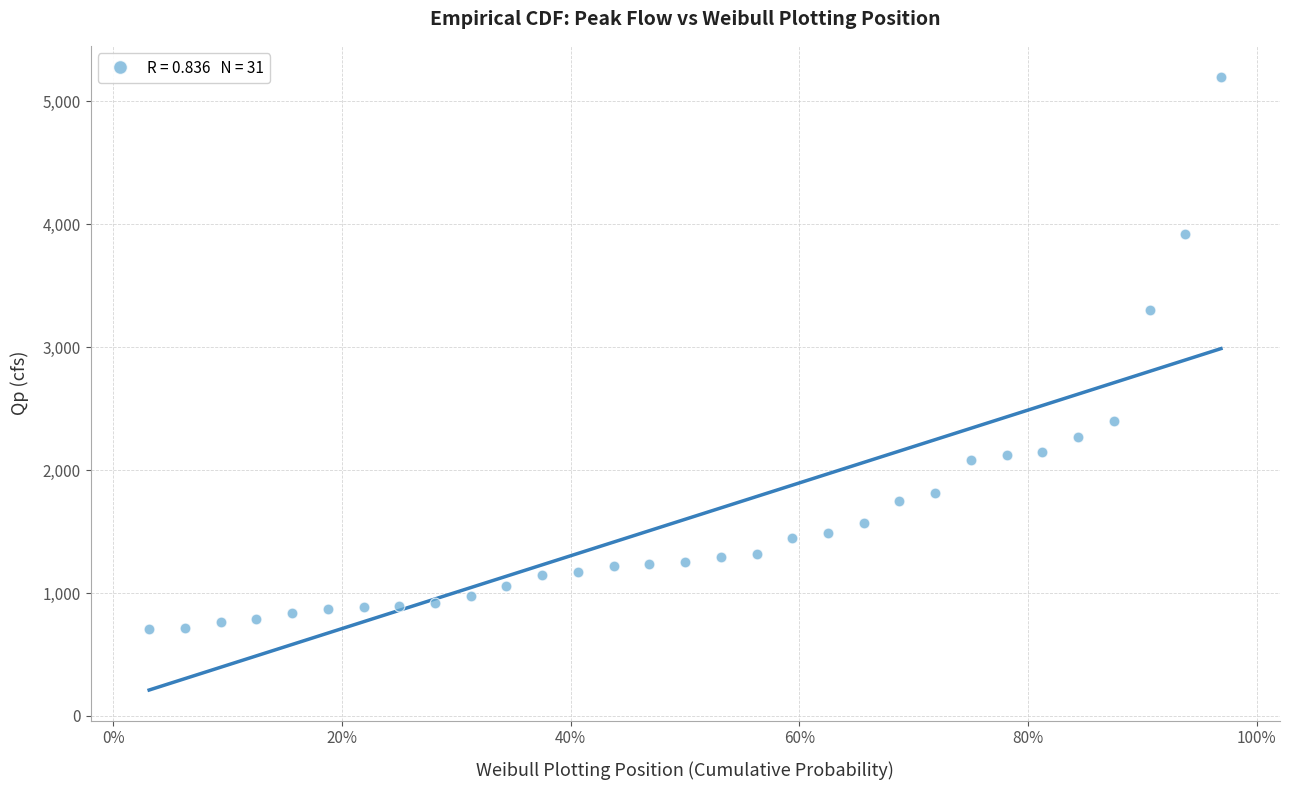

What Y value in the scatter plot is closest to 2953?

3300